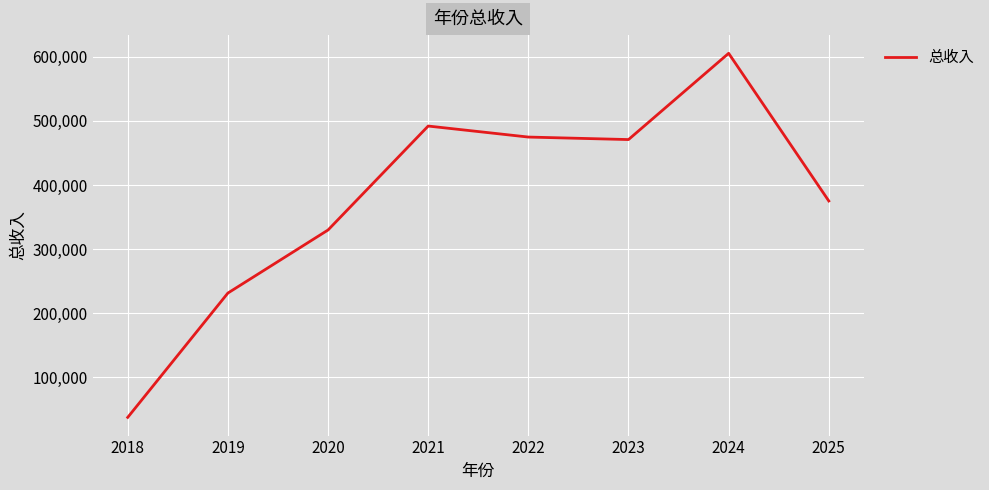

What is the ratio of the value at 2020 to the value at 2018?

8.8